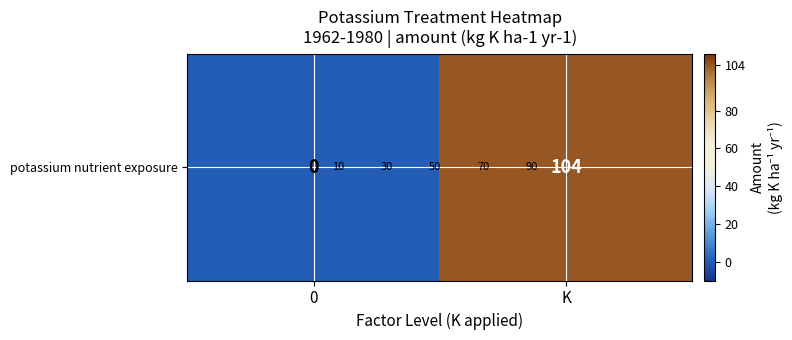

Rank the categories by value from highest to lowest.

K, 0